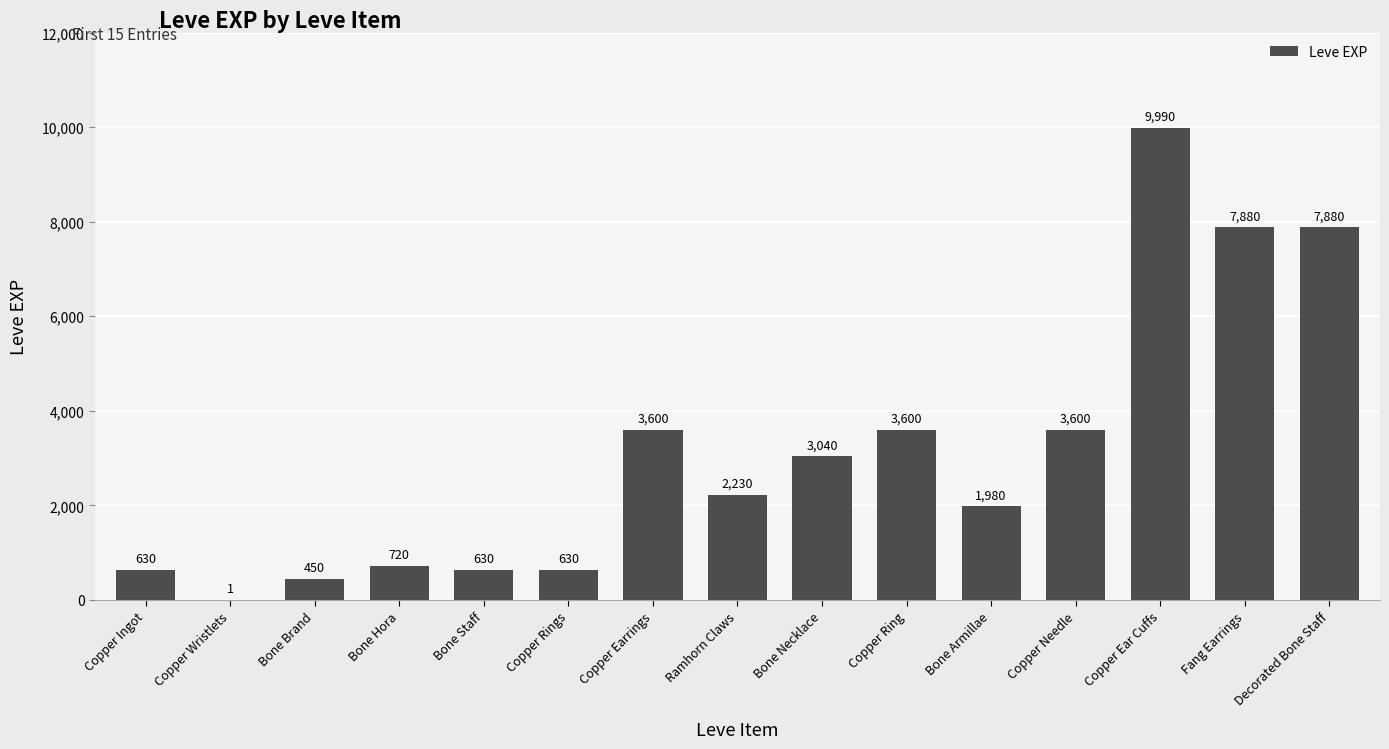

What is the sum of all values?

46861